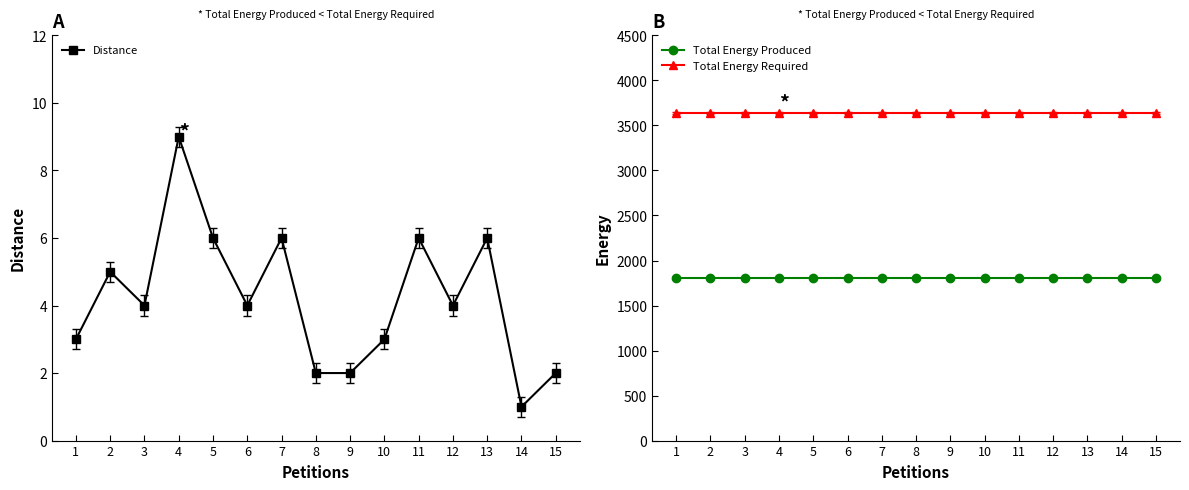

At which category is the sum across all series the highest?

4